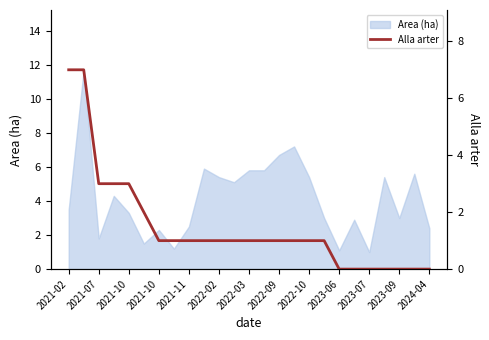

What is the value of the 17th point from the left?

1